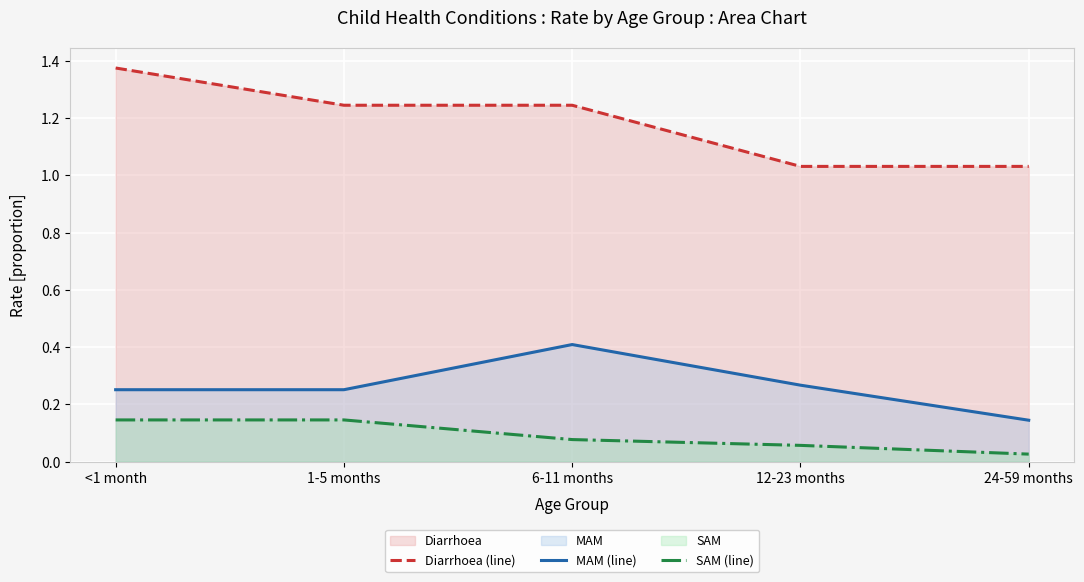

Which label corresponds to the smallest value in the chart?

24-59 months